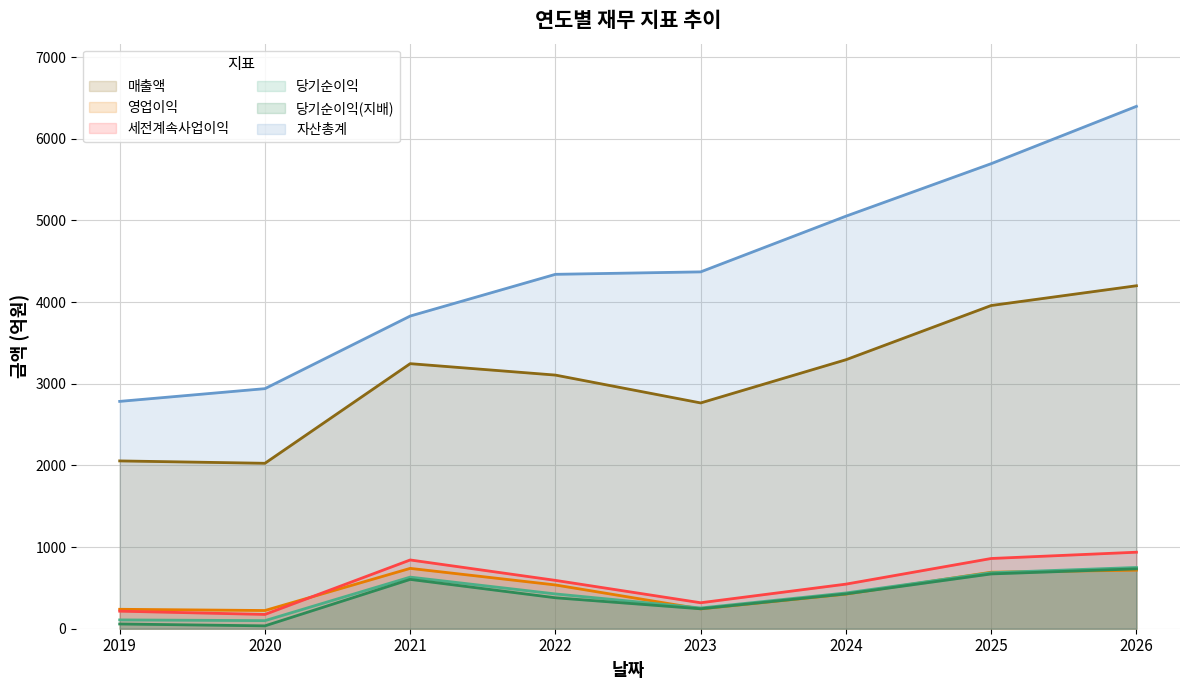

Rank the series at 2021 from highest to lowest value.

자산총계, 매출액, 세전계속사업이익, 영업이익, 당기순이익, 당기순이익(지배)